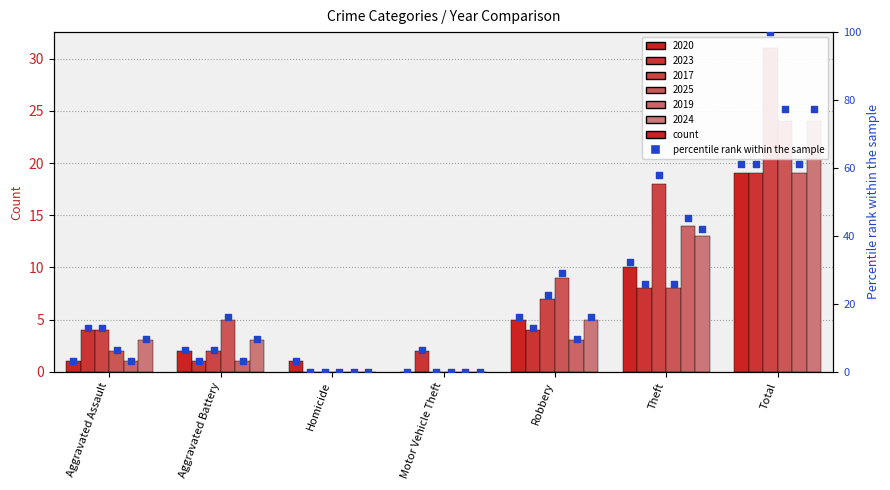

What is the total value across all series at Aggravated Assault?

15